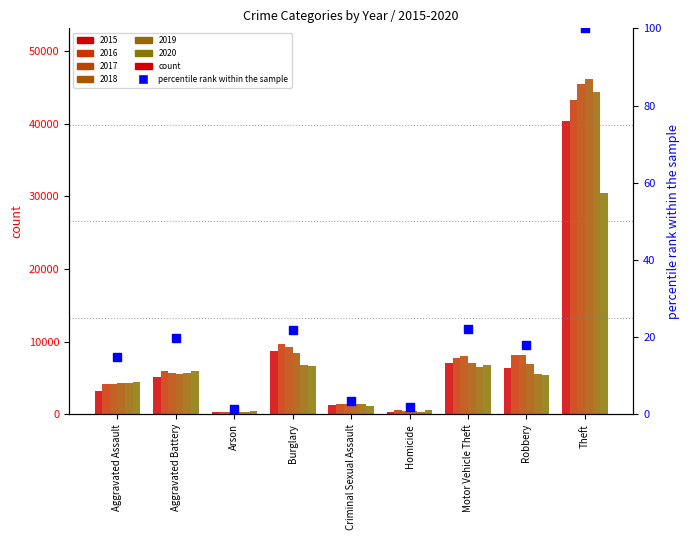

What is the ratio of the value at Aggravated Assault to the value at Arson?

10.6